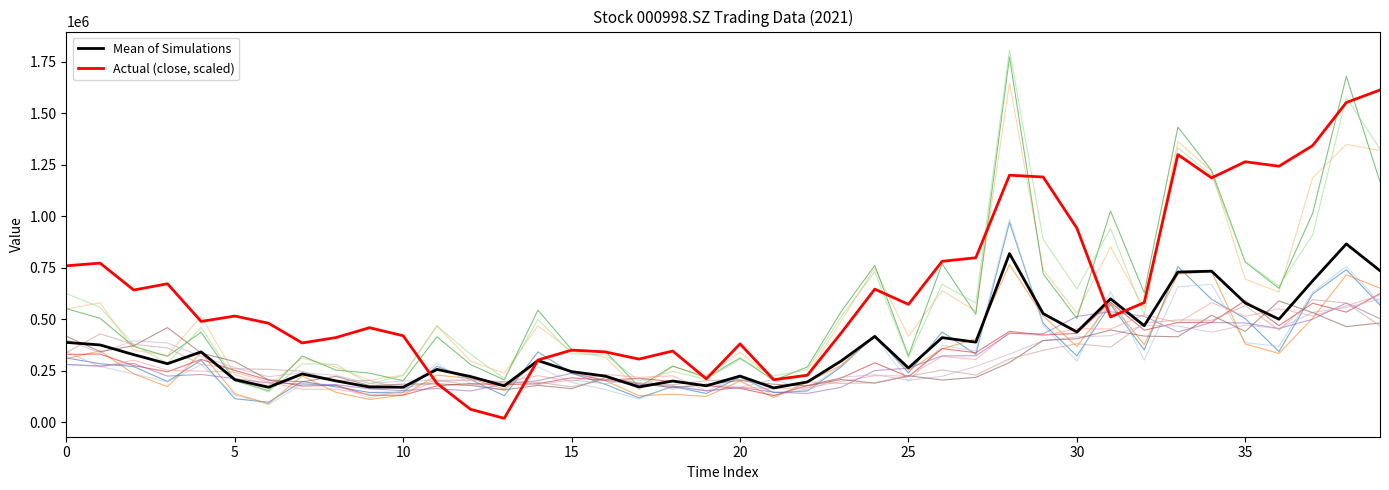

The value of Actual (close, scaled) at 39 is 1613348.4. True or false?

True